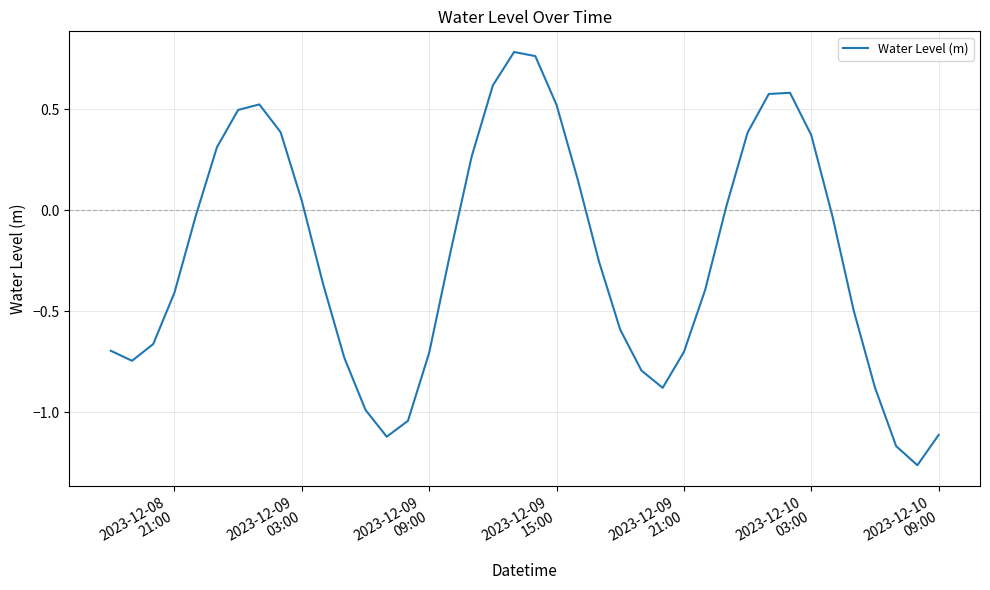

Does the chart have visible grid lines?

Yes